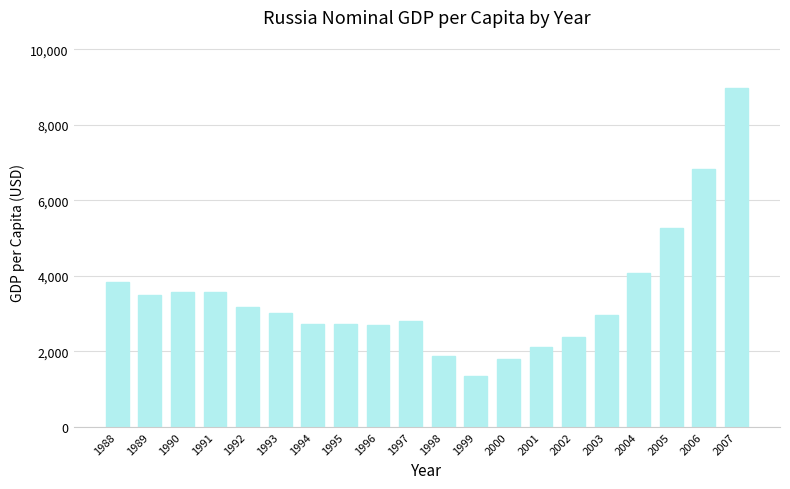

What is the value of the 6th bar from the left?

3008.0